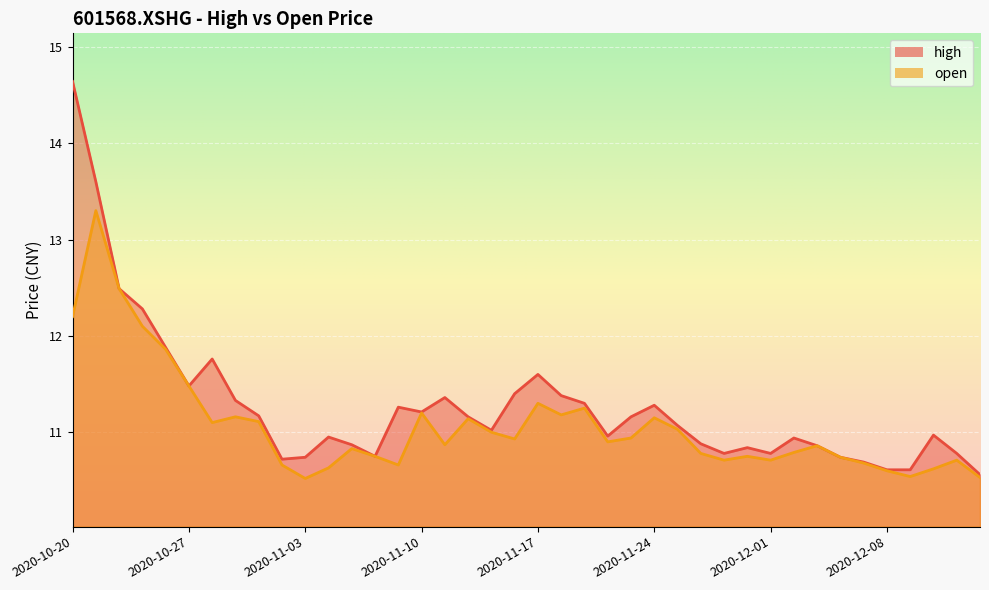

How many lines are shown in the chart?

2